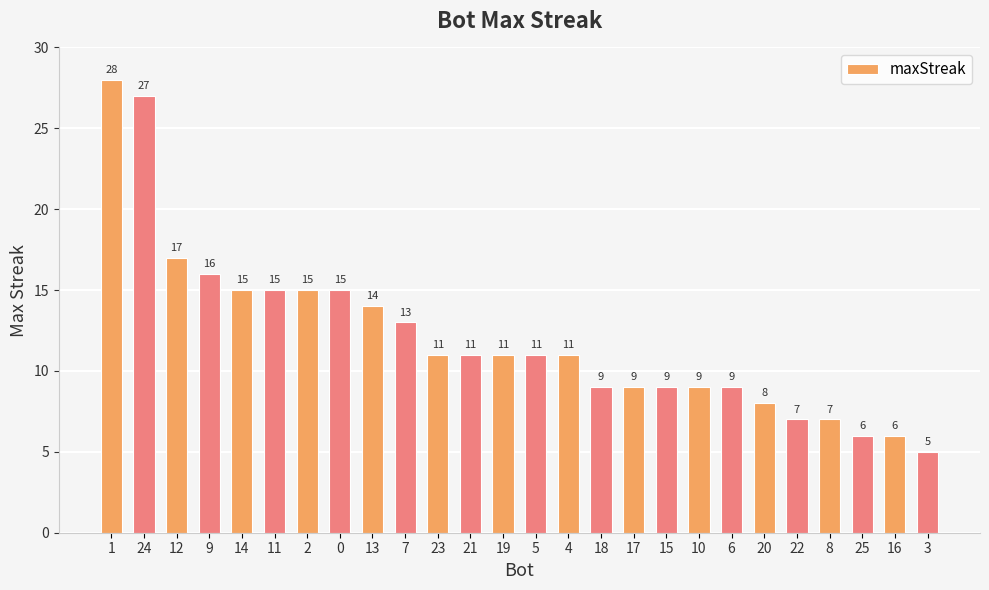

What is the maximum value shown in the chart?

28